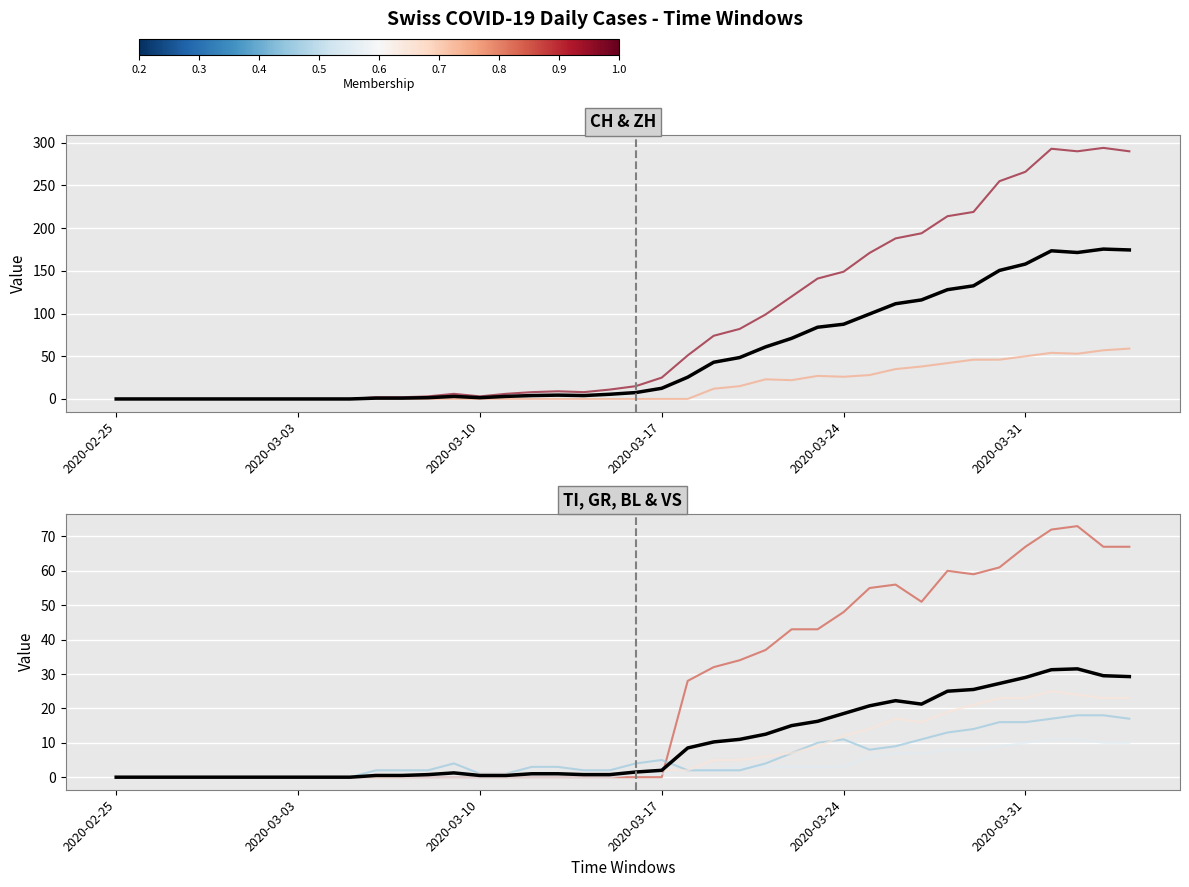

What is the difference between the highest and lowest values at 2020-03-27?

187